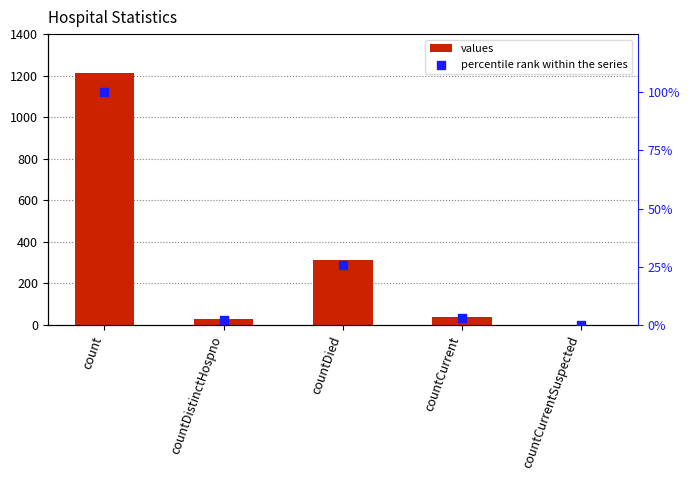

At which category is the sum across all series the highest?

count